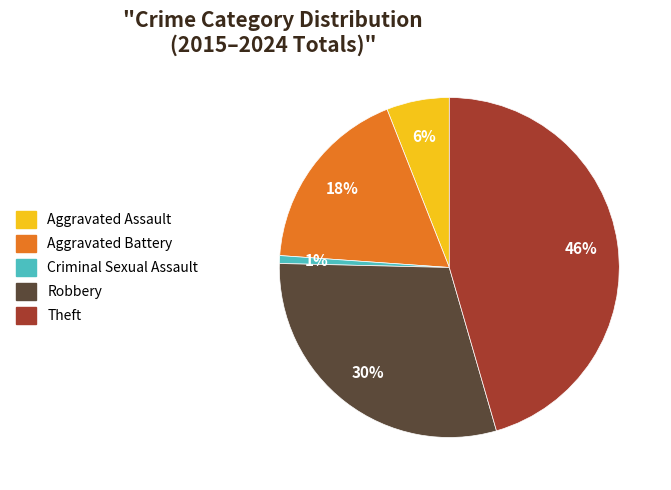

What is the ratio of the value at Aggravated Battery to the value at Theft?

0.4